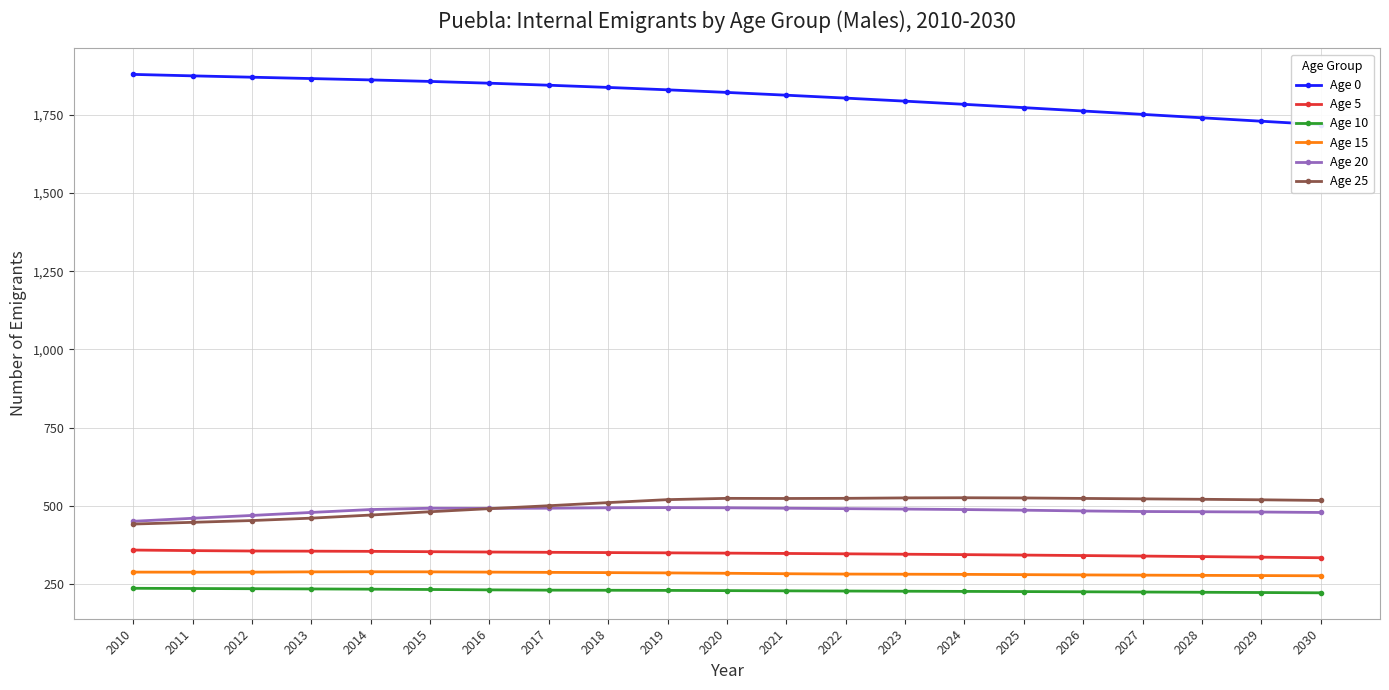

What is the difference between the highest and lowest values at 2011?

1640.3